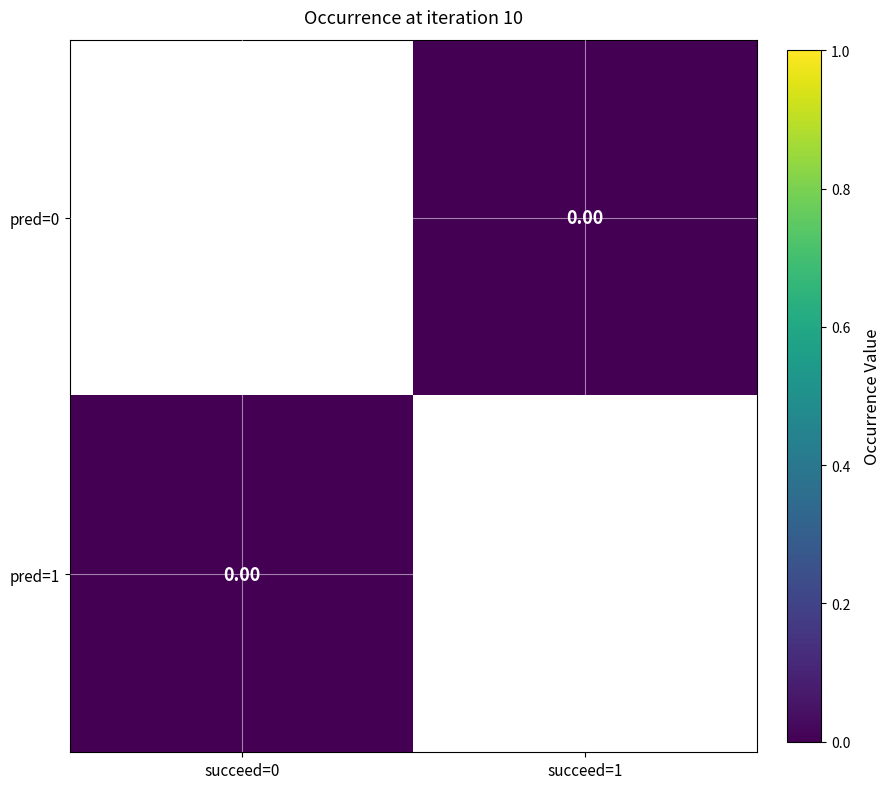

True or false: pred=1 has a value of 0.0 at succeed=0.

True